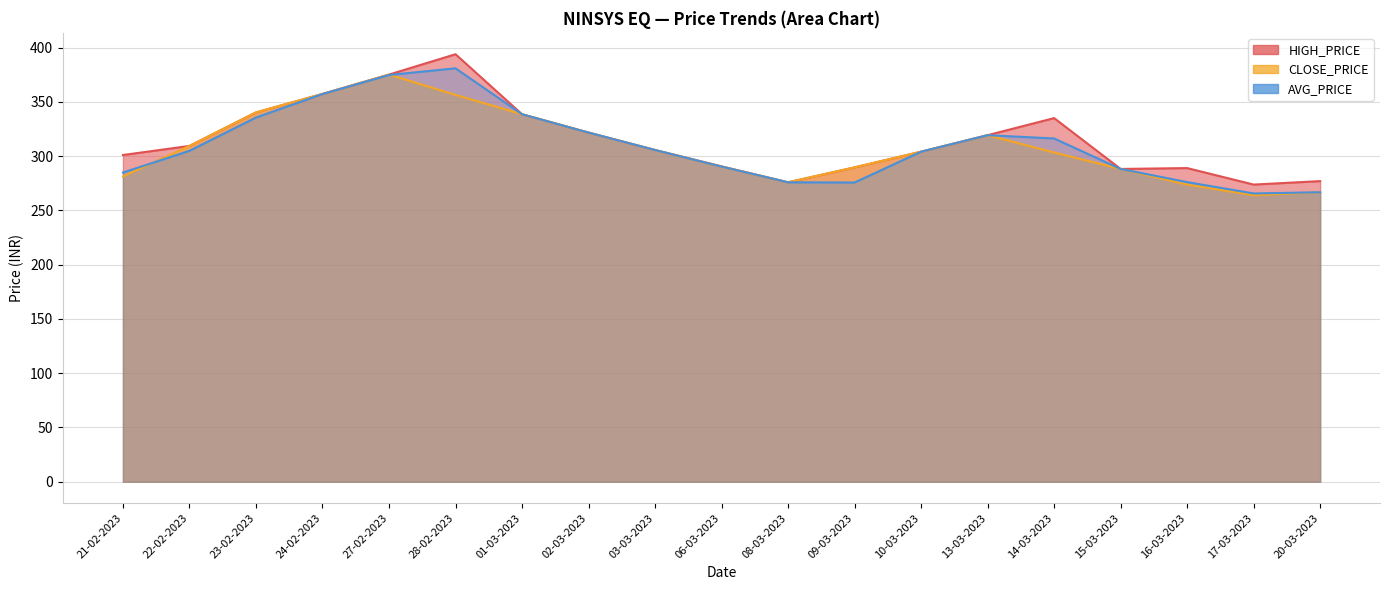

What is the minimum value shown in the chart?

263.9